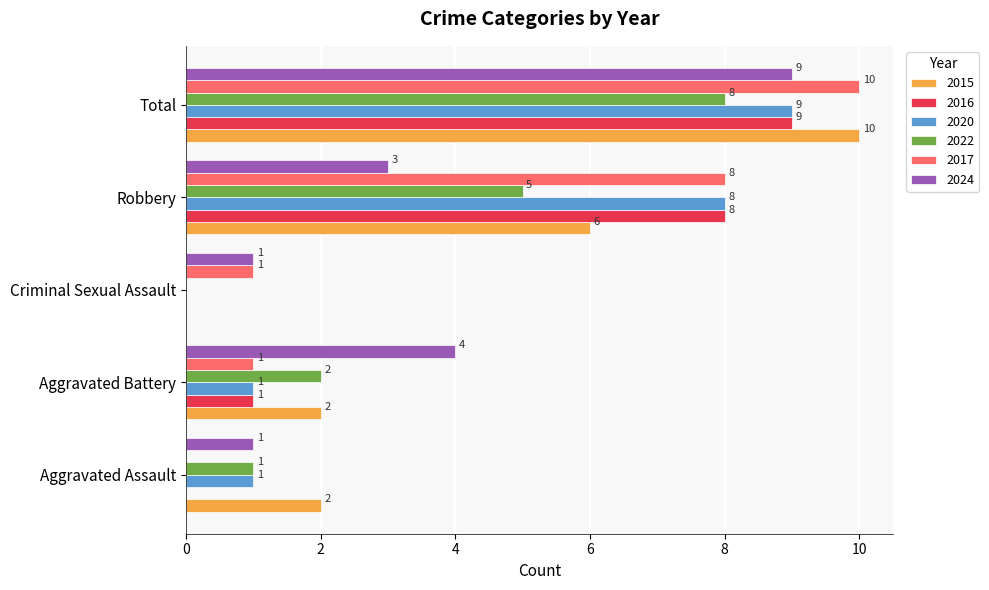

Between Aggravated Assault and Criminal Sexual Assault, which series saw the biggest shift?

2015